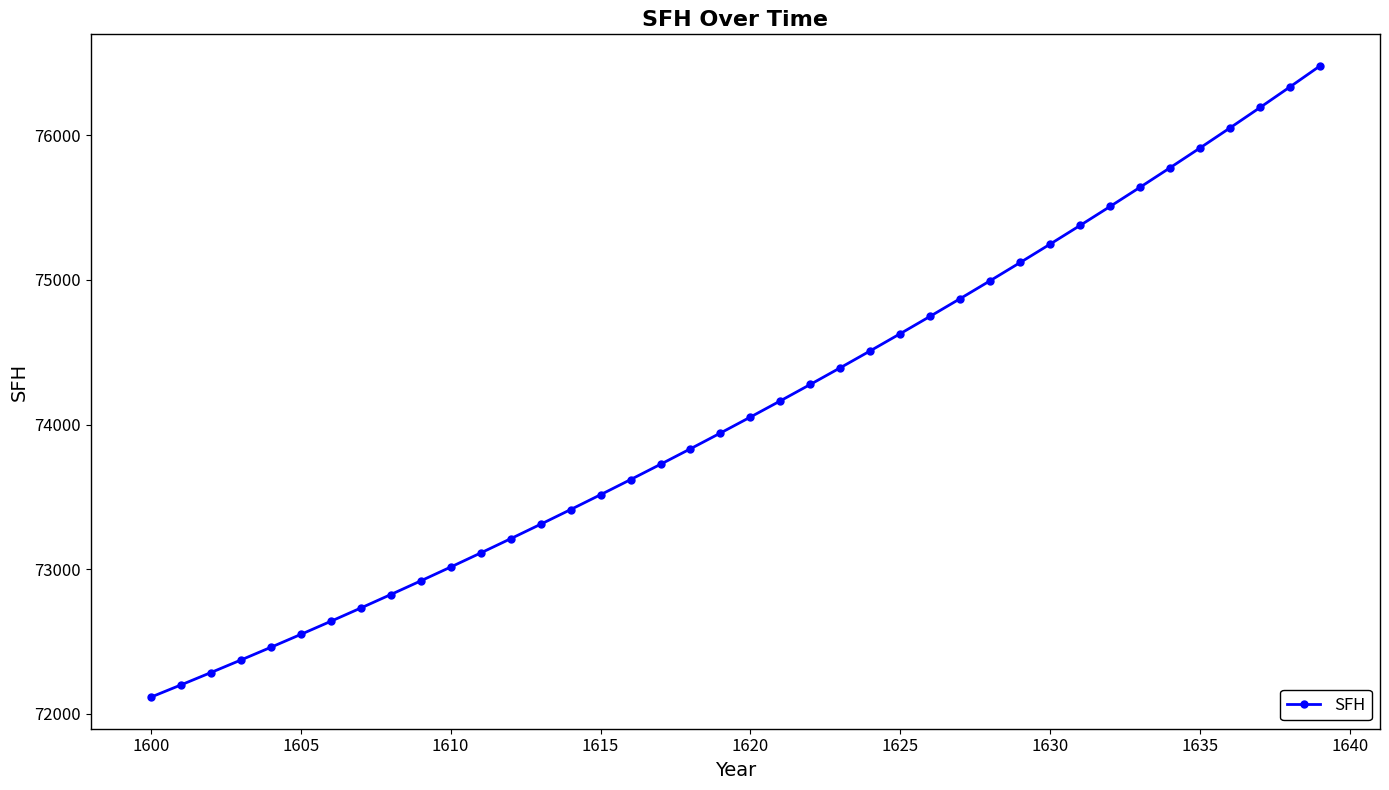

What is the difference between the maximum and second lowest values?

4280.7